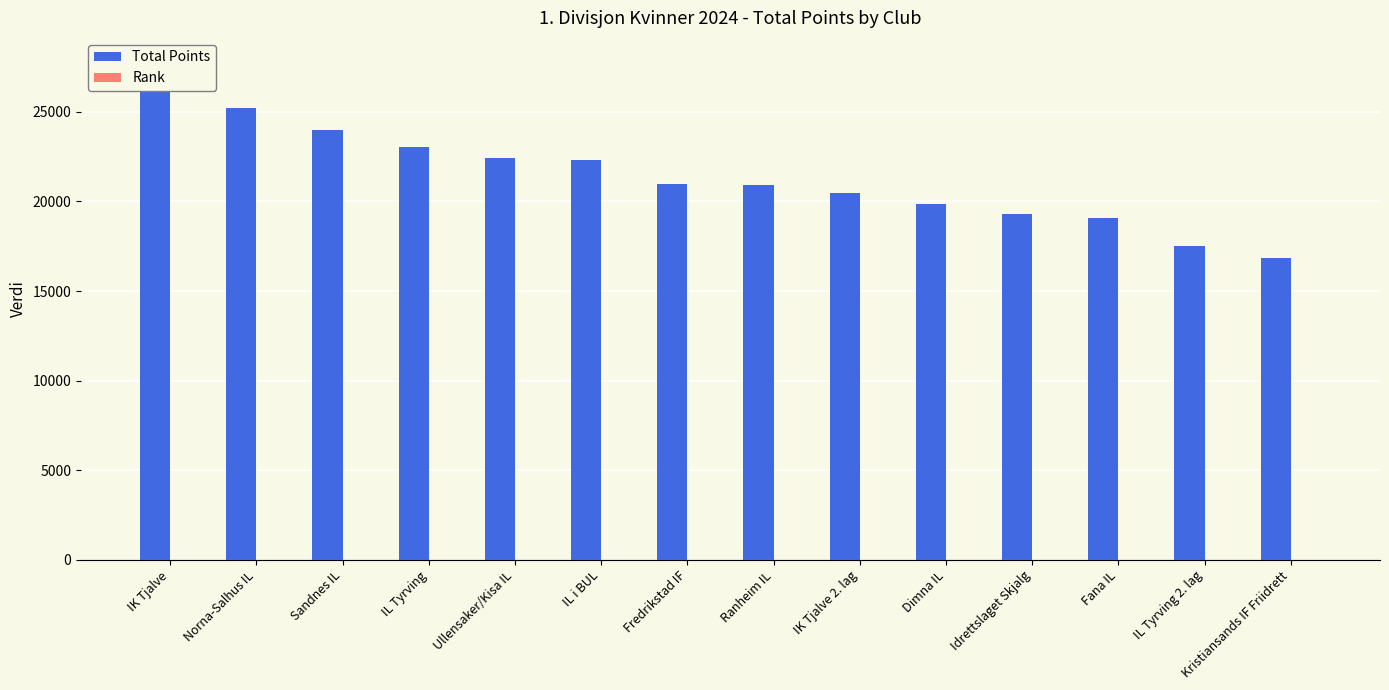

Which label corresponds to the largest value in the chart?

IK Tjalve